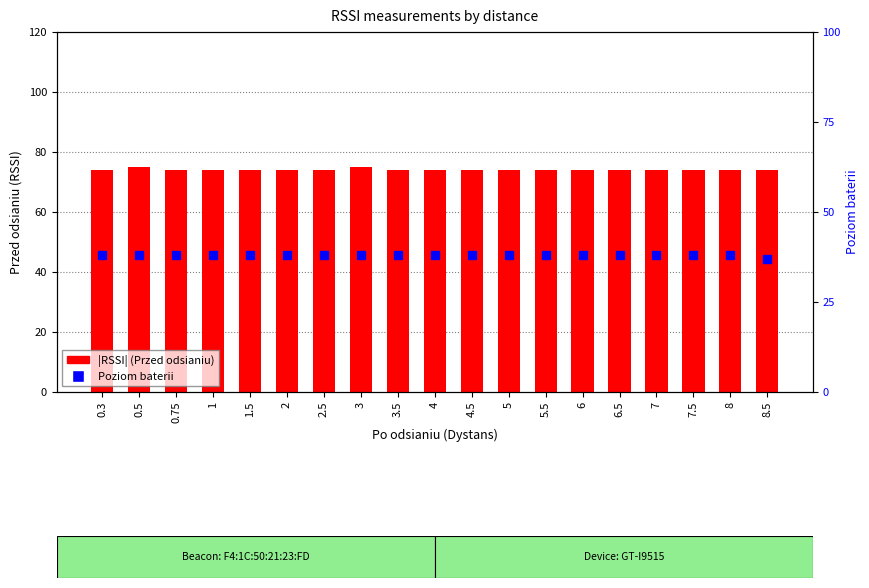

What is the total value across all series at 3.5?

112